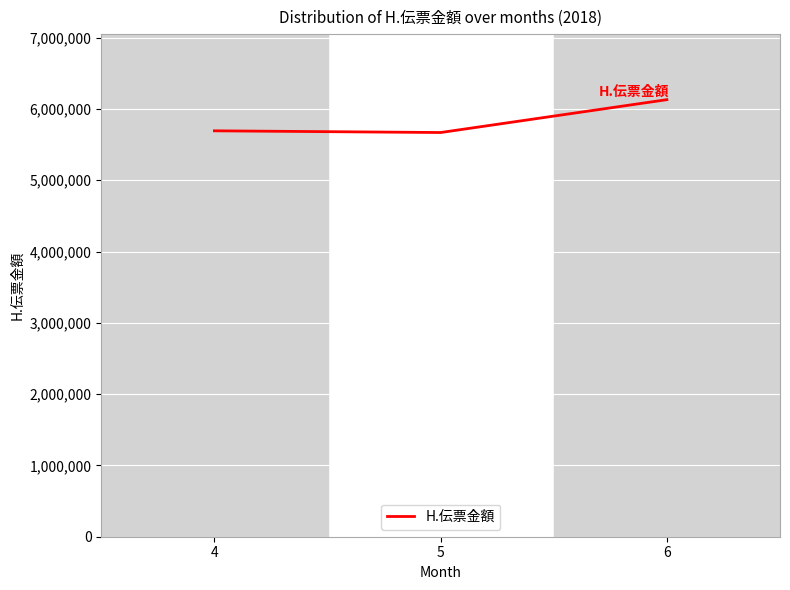

What is the average value?

5831491